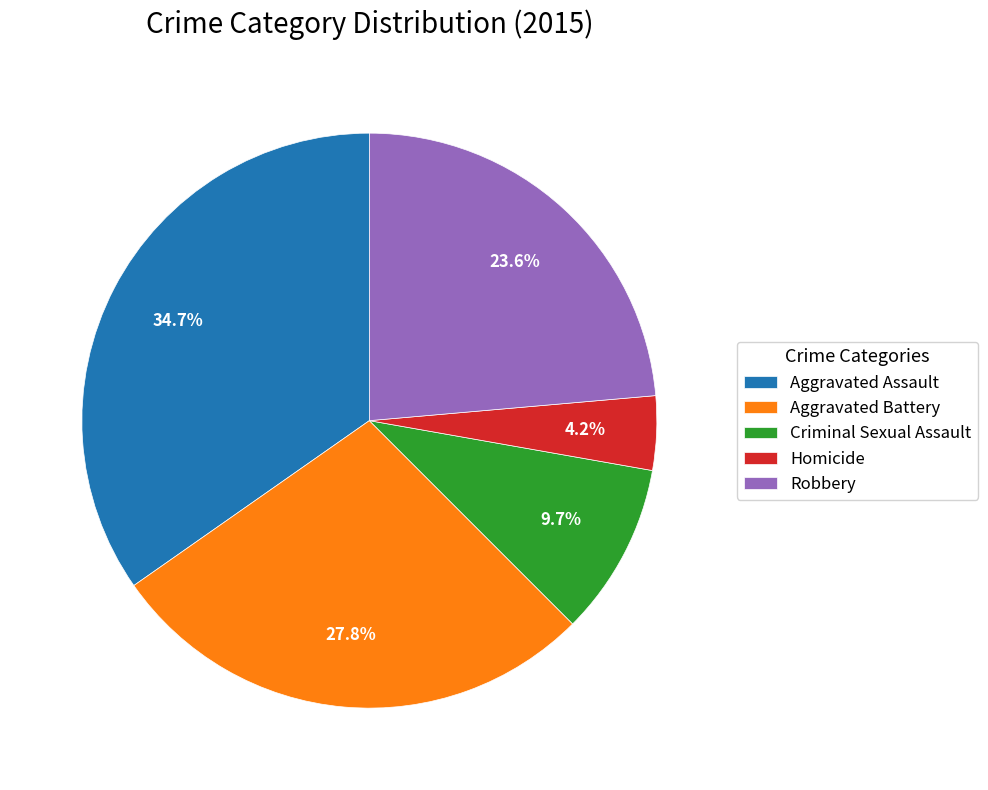

Between Aggravated Battery and Homicide, which is larger?

Aggravated Battery